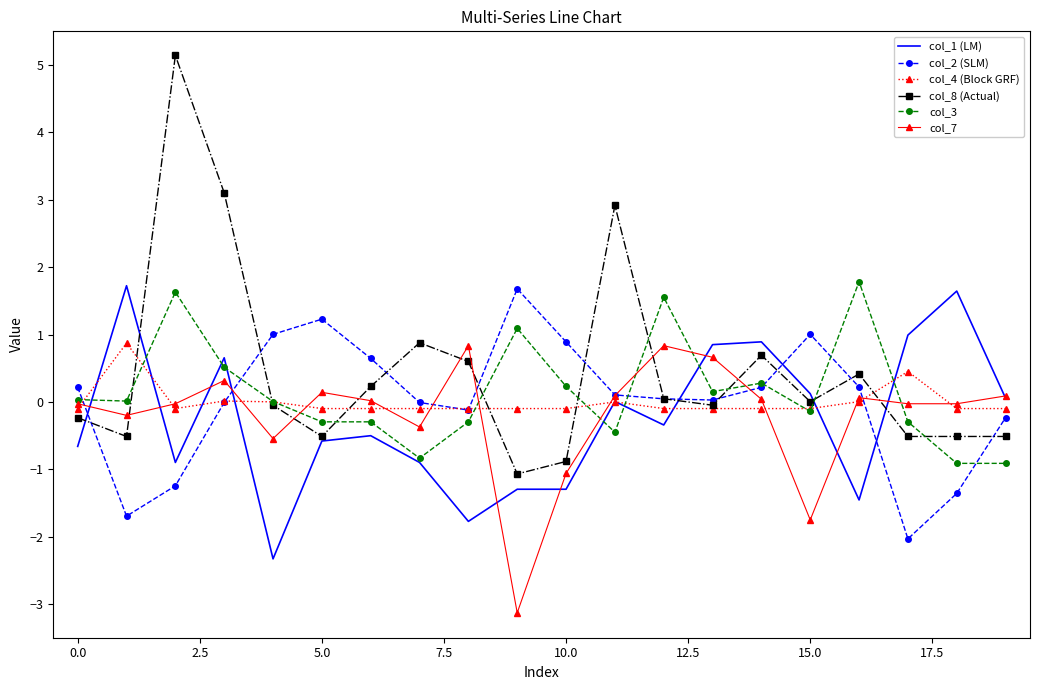

After their last crossing, which series has the higher values: col_8 (Actual) or col_2 (SLM)?

col_2 (SLM)